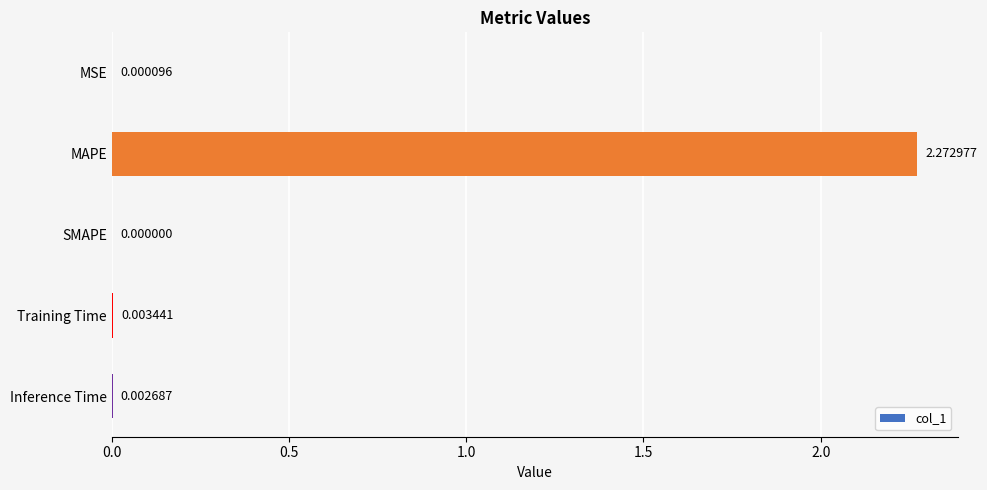

Where is the data nearest to the value 1?

Training Time